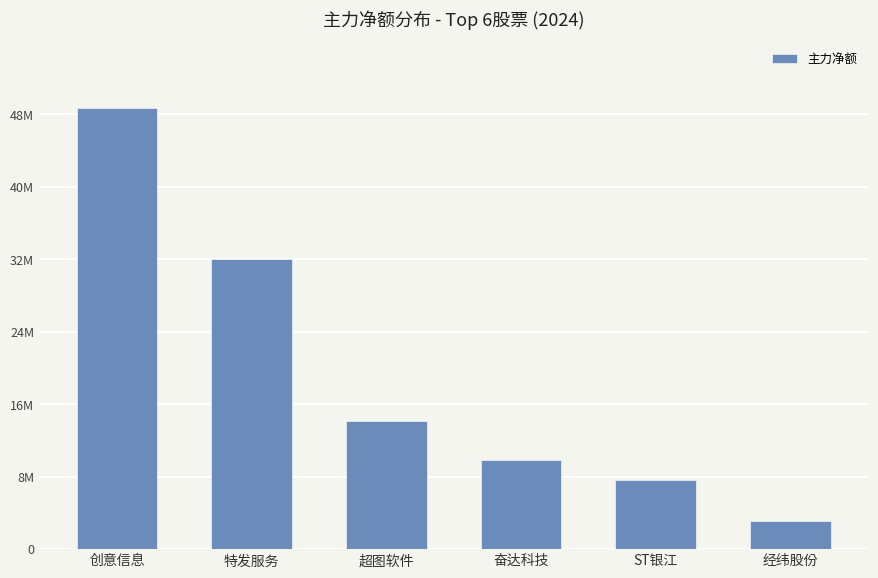

Does the chart contain any negative values?

No